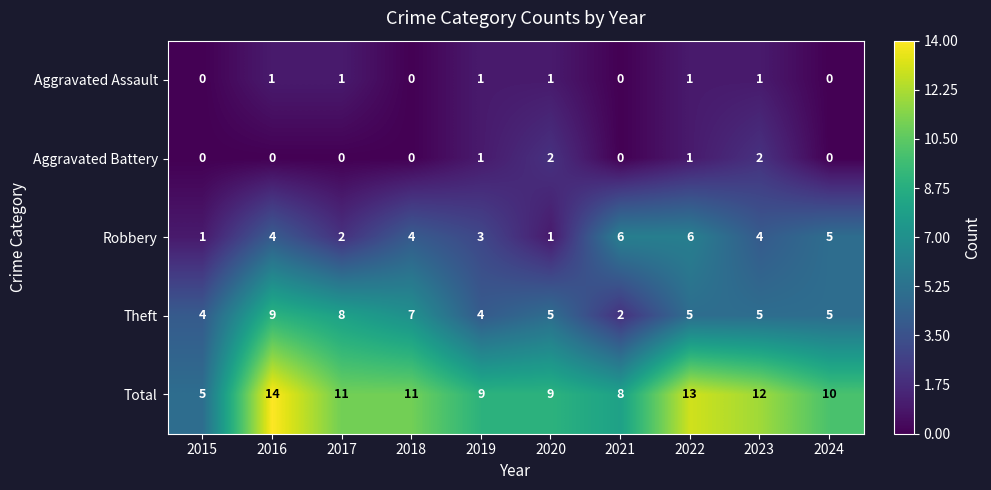

List the series in order of their peak value, lowest first.

Aggravated Assault, Aggravated Battery, Robbery, Theft, Total